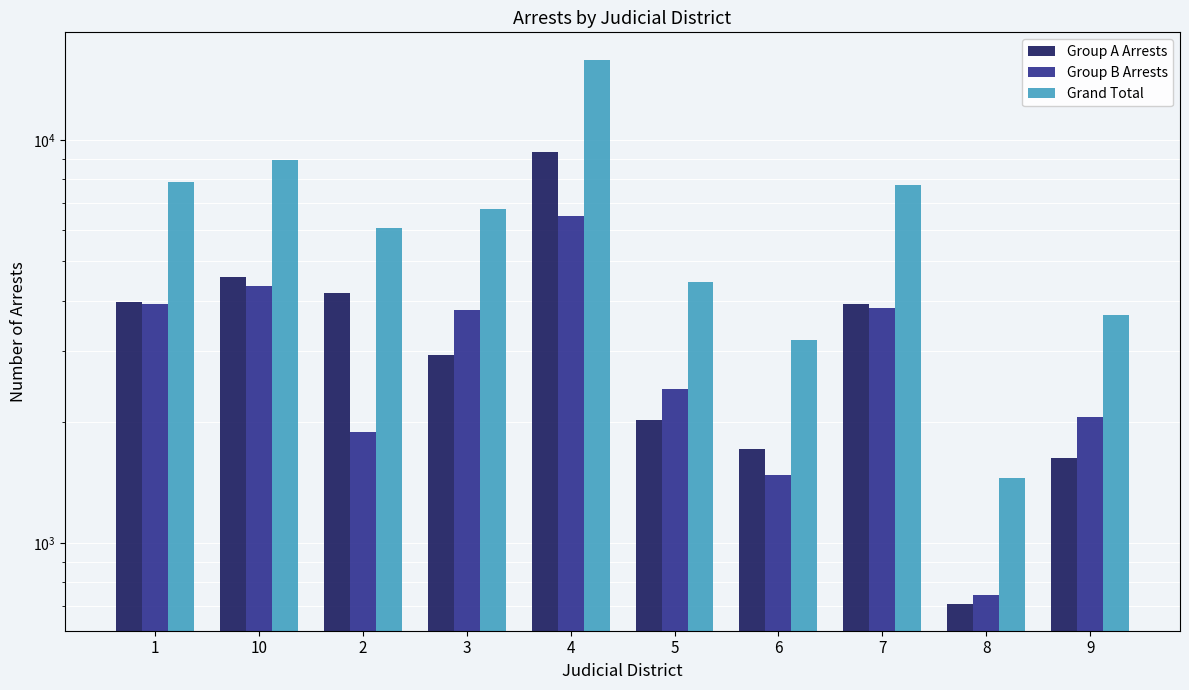

What is the label of the 6th bar from the right?

4